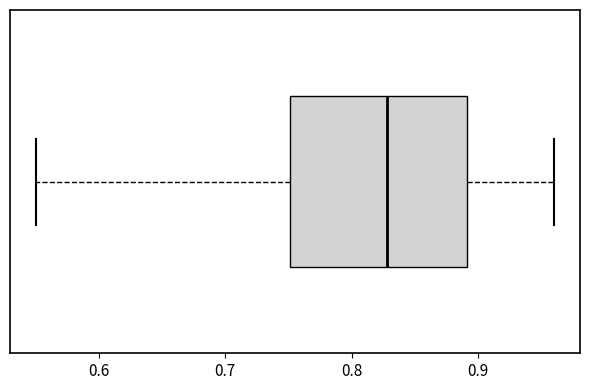

Read this box plot against the x-axis: the position of the median line, the range covered by the box, and the ends of both whiskers. The values are not printed on the chart, so give them approximately, as read against the axis.

median 0.83, box 0.75 to 0.89, whiskers 0.55 to 0.96